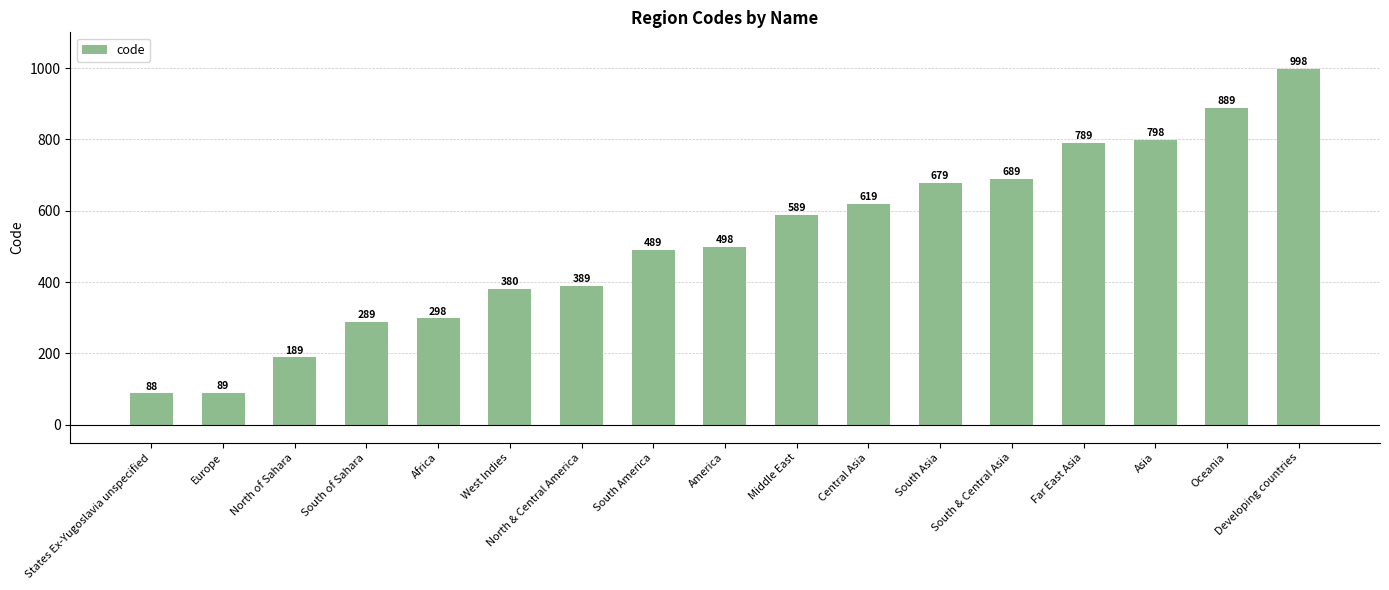

What is the sum of all values?

8759